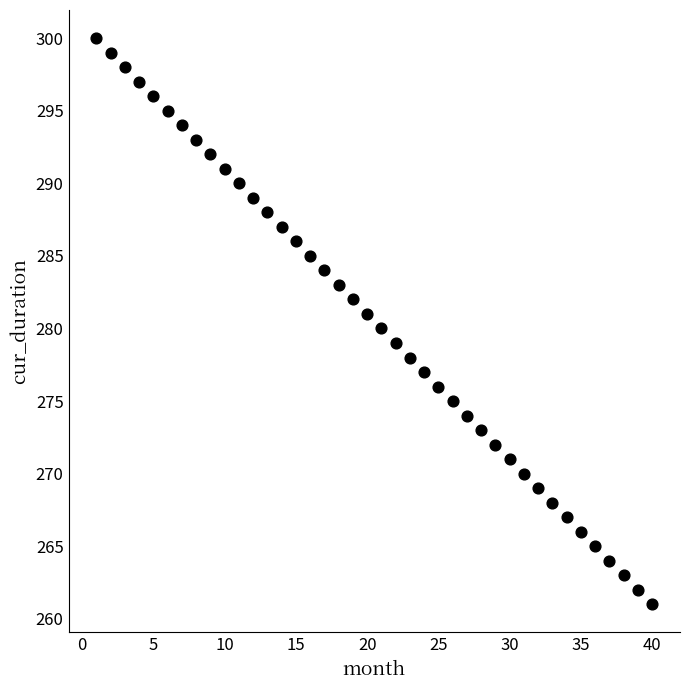

What is the range of X values (max minus min)?

39